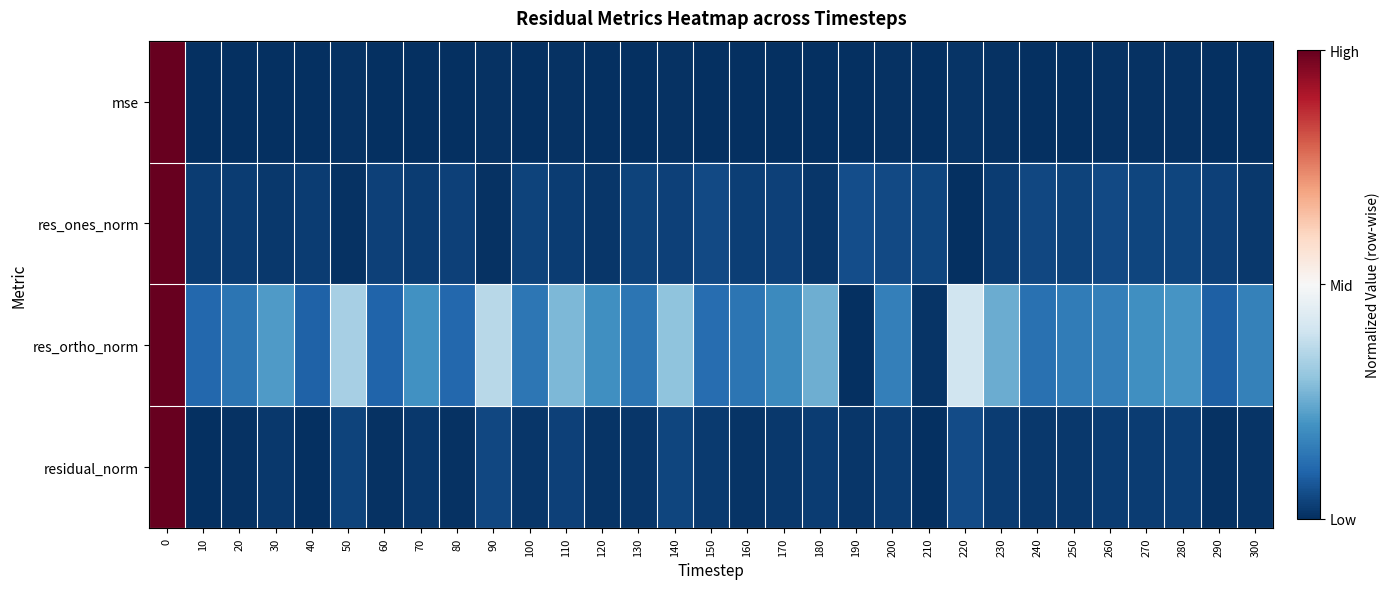

Reading right to left, list all the values displayed in this chart.

row_0: 300=-1.0	290=-1.0	280=-1.0	270=-1.0	260=-1.0	250=-1.0	240=-1.0	230=-1.0	220=-1.0	210=-1.0	200=-1.0	190=-1.0	180=-1.0	170=-1.0	160=-1.0	150=-1.0	140=-1.0	130=-1.0	120=-1.0	110=-1.0	100=-1.0	90=-1.0	80=-1.0	70=-1.0	60=-1.0	50=-1.0	40=-1.0	30=-1.0	20=-1.0	10=-1.0	0=1.0
row_1: 300=-1.0	290=-0.9	280=-0.9	270=-0.9	260=-0.9	250=-0.9	240=-0.9	230=-1.0	220=-1.0	210=-0.9	200=-0.9	190=-0.9	180=-1.0	170=-0.9	160=-0.9	150=-0.9	140=-0.9	130=-0.9	120=-1.0	110=-0.9	100=-0.9	90=-1.0	80=-0.9	70=-0.9	60=-0.9	50=-1.0	40=-0.9	30=-1.0	20=-1.0	10=-0.9	0=1.0
row_2: 300=-0.7	290=-0.8	280=-0.6	270=-0.6	260=-0.7	250=-0.7	240=-0.7	230=-0.5	220=-0.2	210=-1.0	200=-0.7	190=-1.0	180=-0.5	170=-0.6	160=-0.7	150=-0.8	140=-0.4	130=-0.7	120=-0.6	110=-0.4	100=-0.7	90=-0.3	80=-0.8	70=-0.6	60=-0.8	50=-0.3	40=-0.8	30=-0.6	20=-0.7	10=-0.8	0=1.0
row_3: 300=-1.0	290=-1.0	280=-0.9	270=-0.9	260=-0.9	250=-1.0	240=-1.0	230=-0.9	220=-0.9	210=-1.0	200=-0.9	190=-1.0	180=-0.9	170=-1.0	160=-1.0	150=-1.0	140=-0.9	130=-1.0	120=-1.0	110=-0.9	100=-1.0	90=-0.9	80=-1.0	70=-1.0	60=-1.0	50=-0.9	40=-1.0	30=-1.0	20=-1.0	10=-1.0	0=1.0